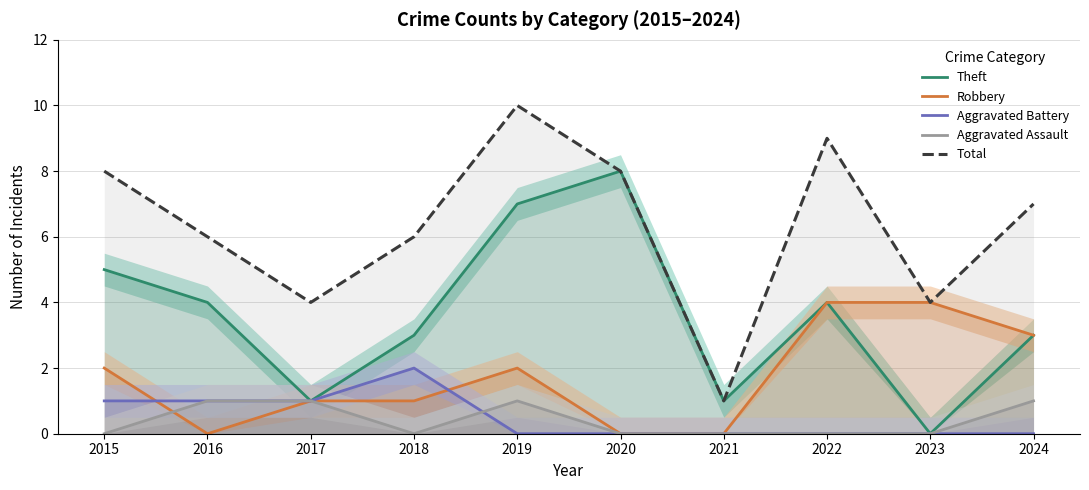

Is the value of Theft at 2019 greater than the value of Aggravated Battery at 2015?

Yes